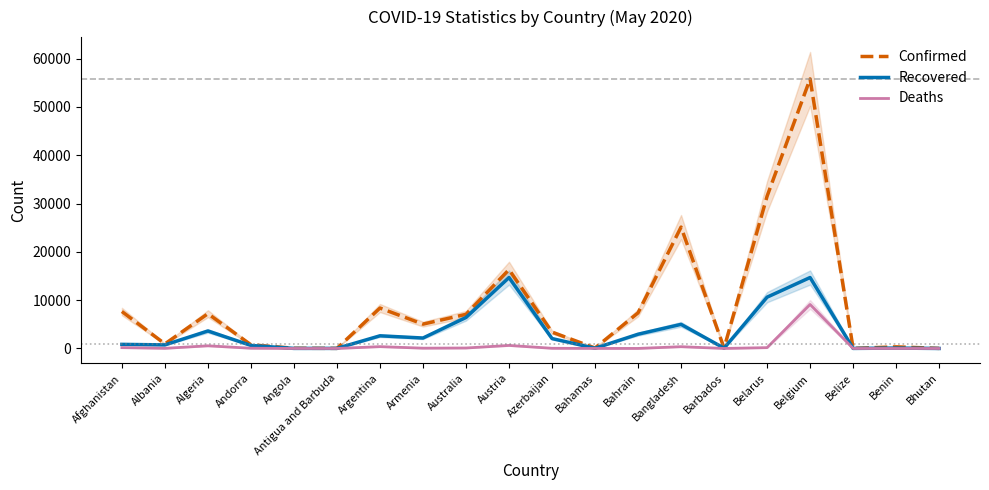

The value of Confirmed at Albania is 949. True or false?

True